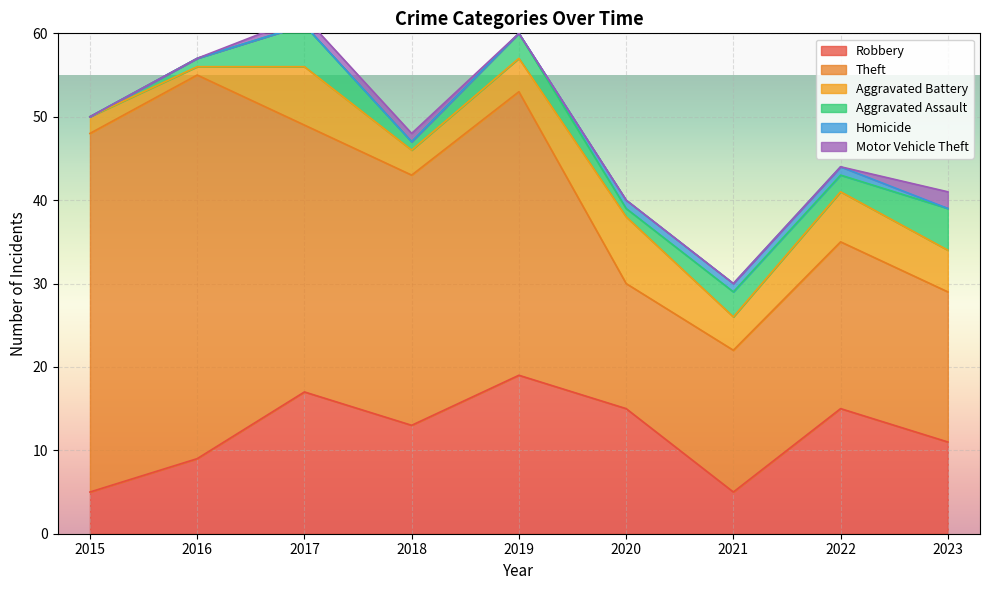

True or false: Theft and Robbery cross at least once.

False